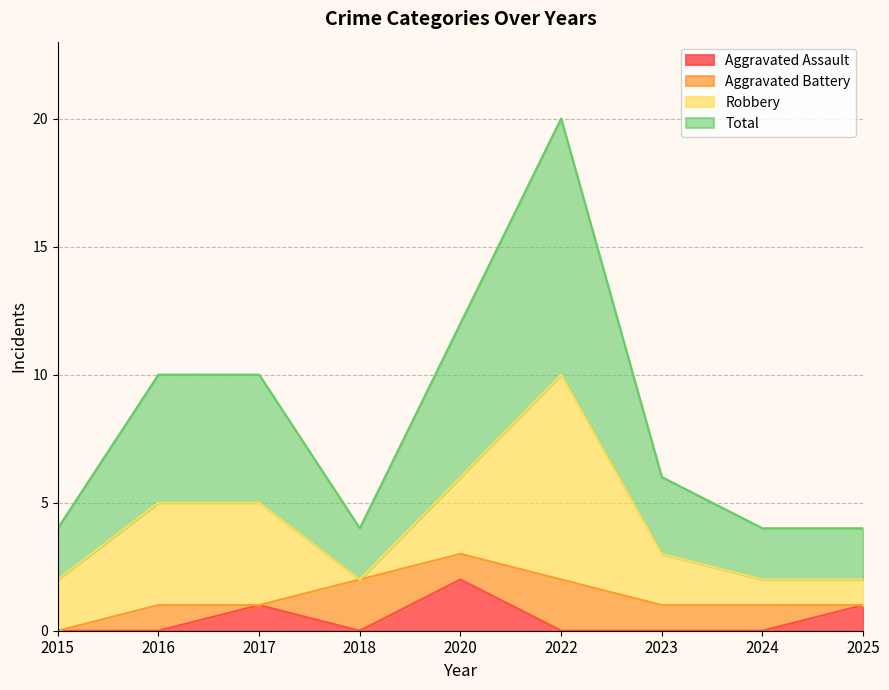

At which label does Total first exceed 3?

2016